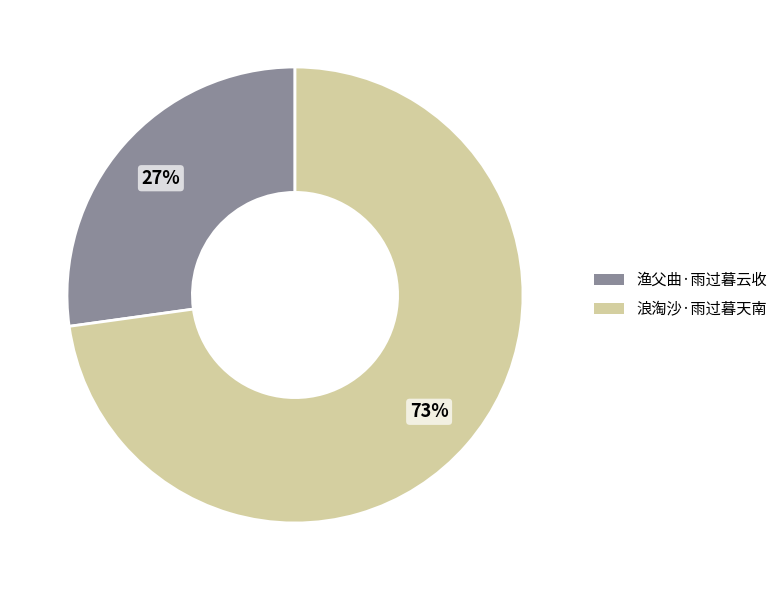

Which category has the smallest portion of the pie?

渔父曲·雨过暮云收